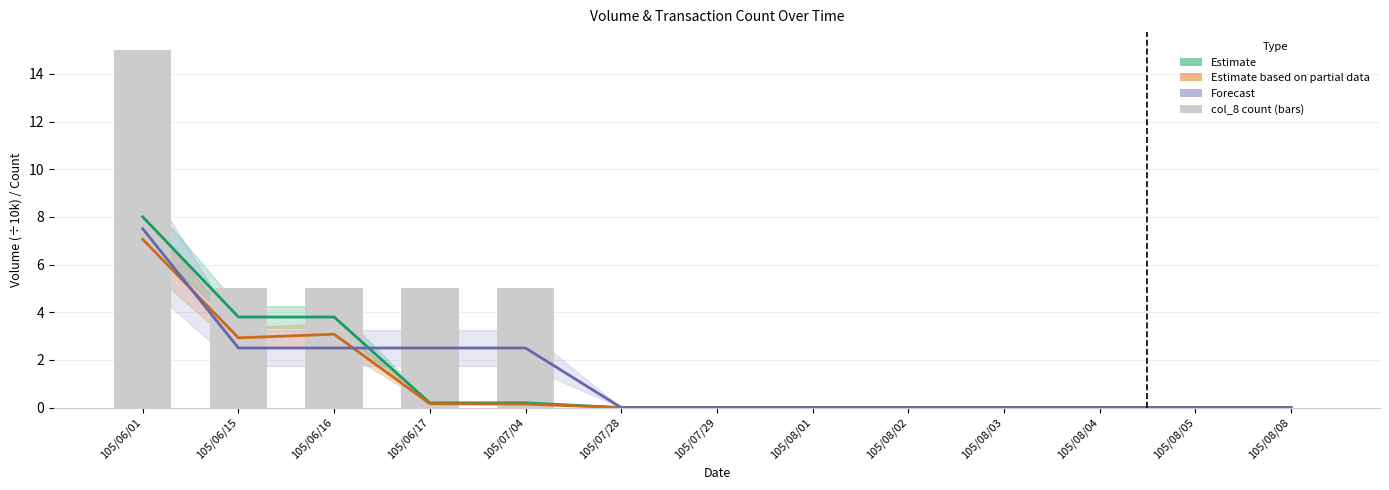

The value of Forecast (col_8 × 2.5) at 105/06/17 is 2.5. True or false?

True